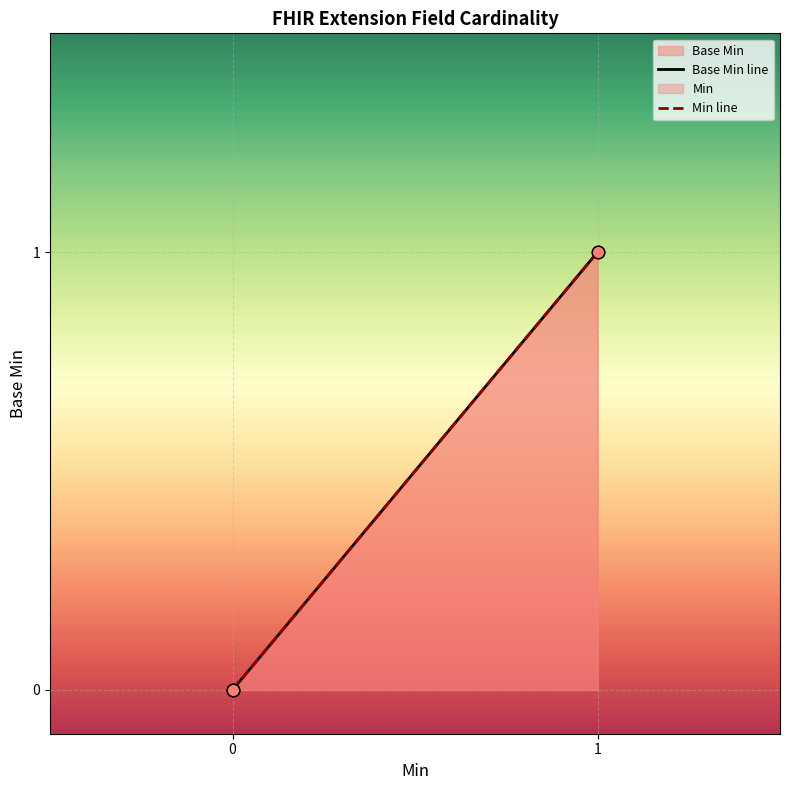

Which series contains the highest Y value?

Base Min line